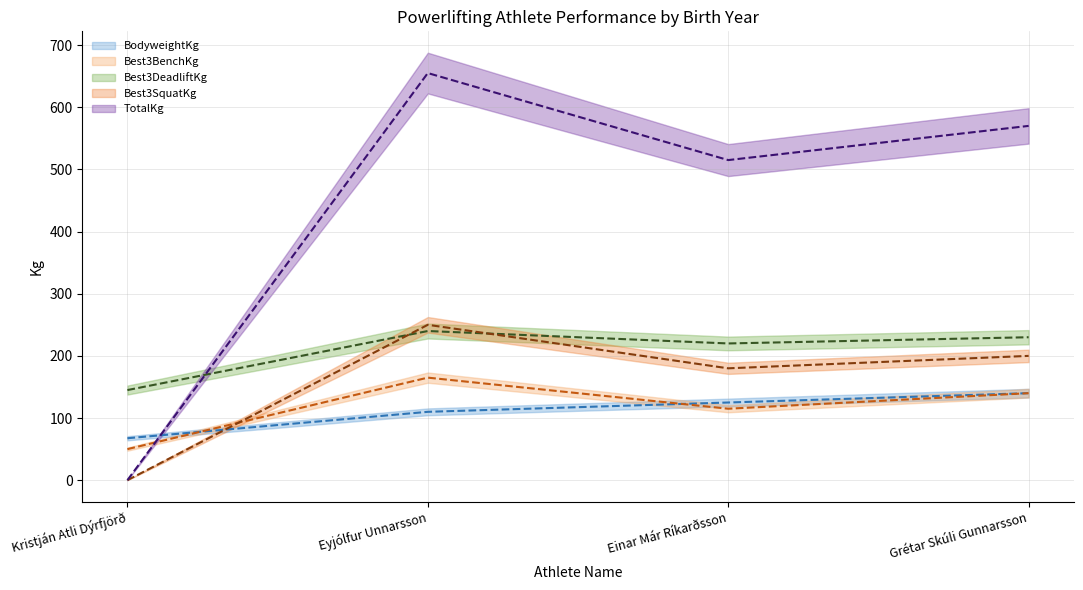

Reading left to right, list all the values displayed in this chart.

BodyweightKg (line): Kristján Atli Dýrfjörð=67.5	Eyjólfur Unnarsson=110.0	Einar Már Ríkarðsson=125.0	Grétar Skúli Gunnarsson=140.0
Best3BenchKg (line): Kristján Atli Dýrfjörð=50.0	Eyjólfur Unnarsson=165.0	Einar Már Ríkarðsson=115.0	Grétar Skúli Gunnarsson=140.0
Best3DeadliftKg (line): Kristján Atli Dýrfjörð=145.0	Eyjólfur Unnarsson=240.0	Einar Már Ríkarðsson=220.0	Grétar Skúli Gunnarsson=230.0
Best3SquatKg (line): Kristján Atli Dýrfjörð=0.0	Eyjólfur Unnarsson=250.0	Einar Már Ríkarðsson=180.0	Grétar Skúli Gunnarsson=200.0
TotalKg (line): Kristján Atli Dýrfjörð=0.0	Eyjólfur Unnarsson=655.0	Einar Már Ríkarðsson=515.0	Grétar Skúli Gunnarsson=570.0